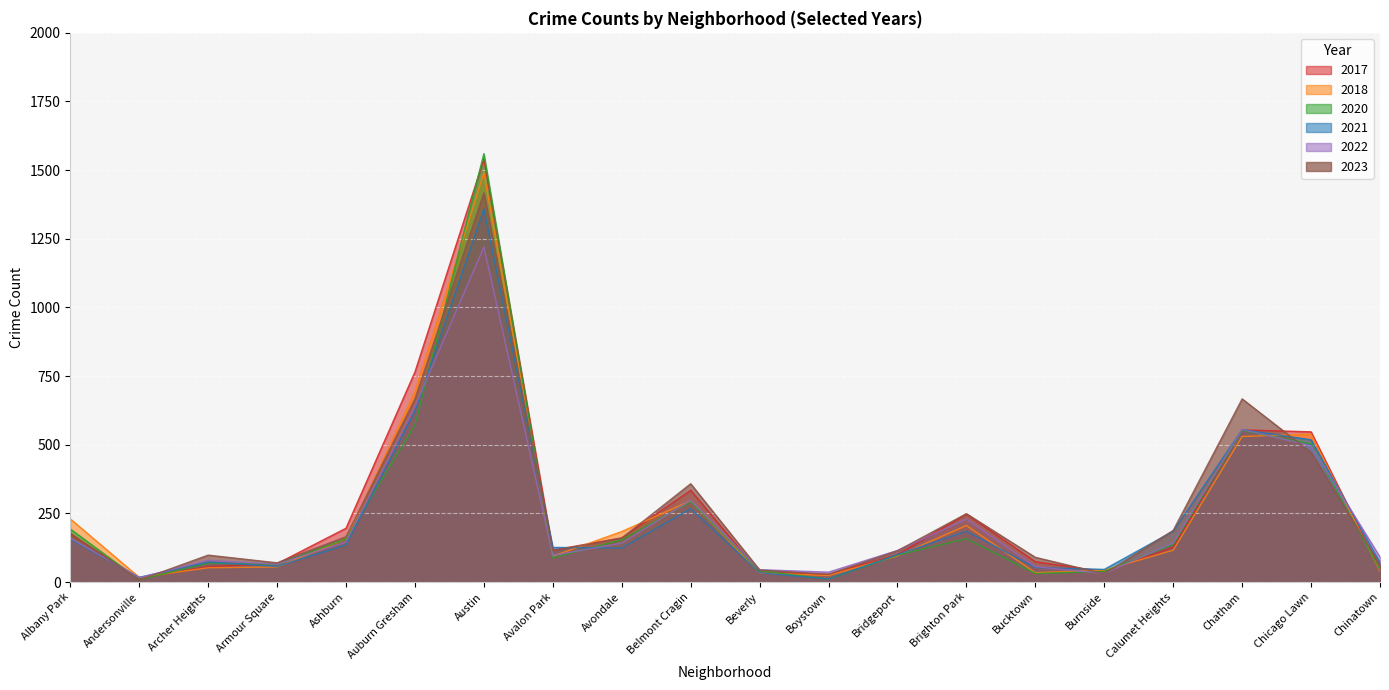

Which series has the widest spread of values?

2020